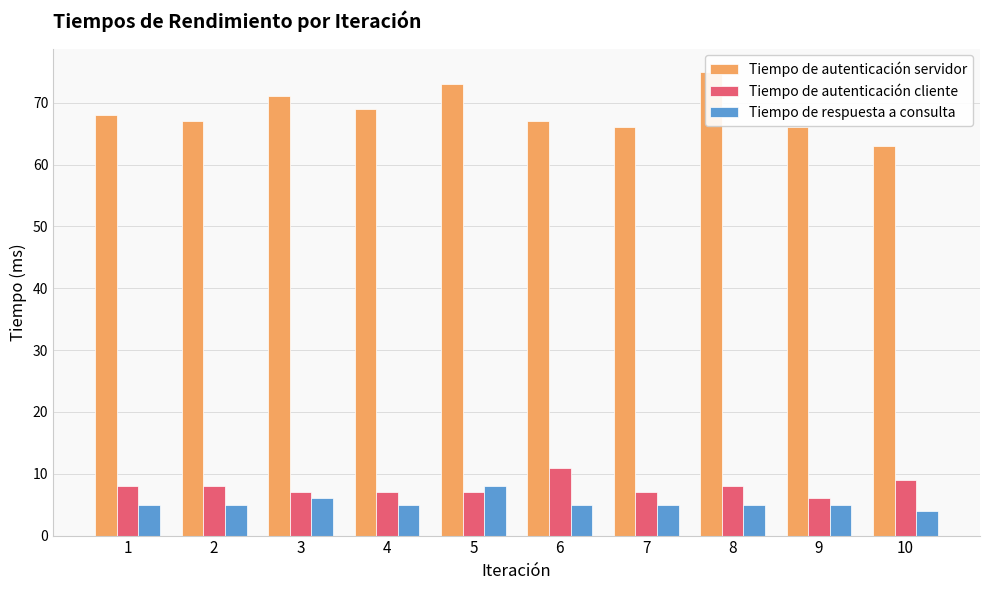

Reading left to right, extract all data points from this chart.

Tiempo de autenticación servidor: 1=68	2=67	3=71	4=69	5=73	6=67	7=66	8=75	9=66	10=63
Tiempo de autenticación cliente: 1=8	2=8	3=7	4=7	5=7	6=11	7=7	8=8	9=6	10=9
Tiempo de respuesta a consulta: 1=5	2=5	3=6	4=5	5=8	6=5	7=5	8=5	9=5	10=4